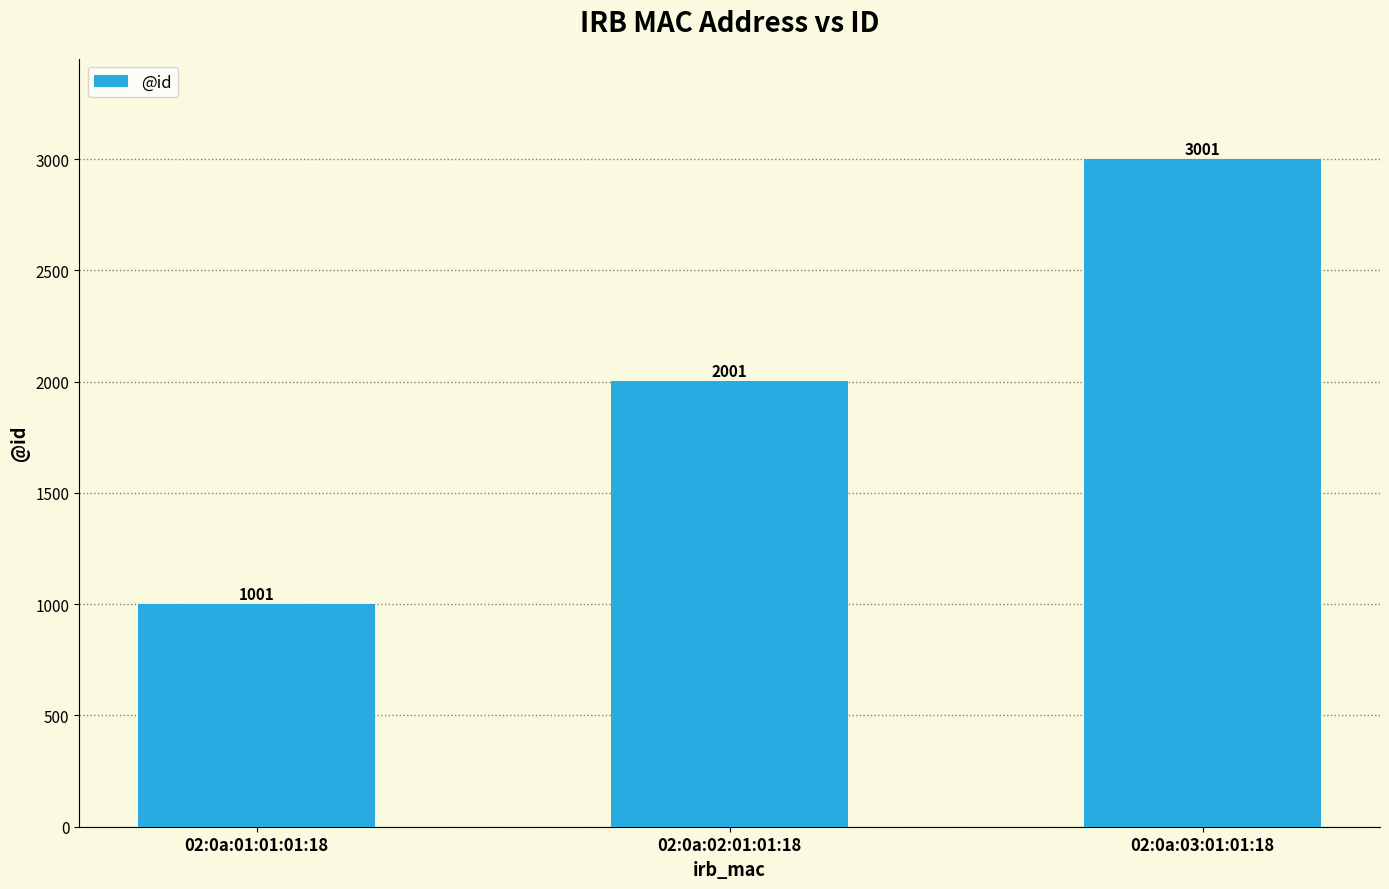

Does the chart contain any negative values?

No